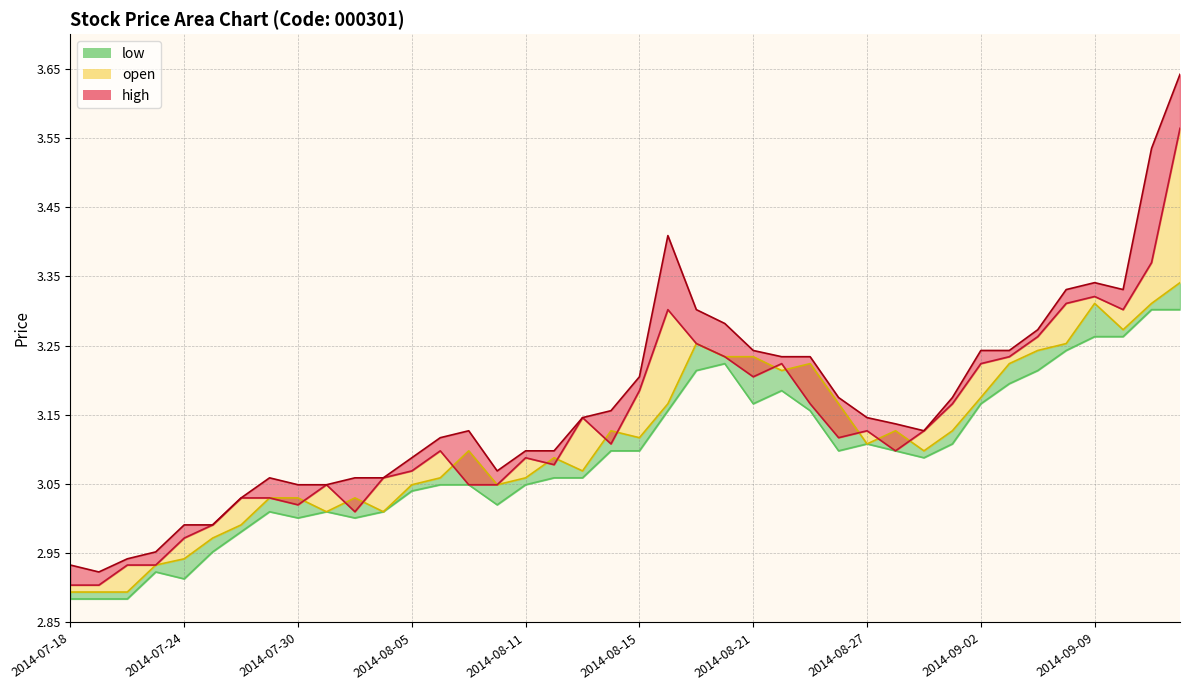

What is the value of the high_line point at the 31st from the left?

3.1